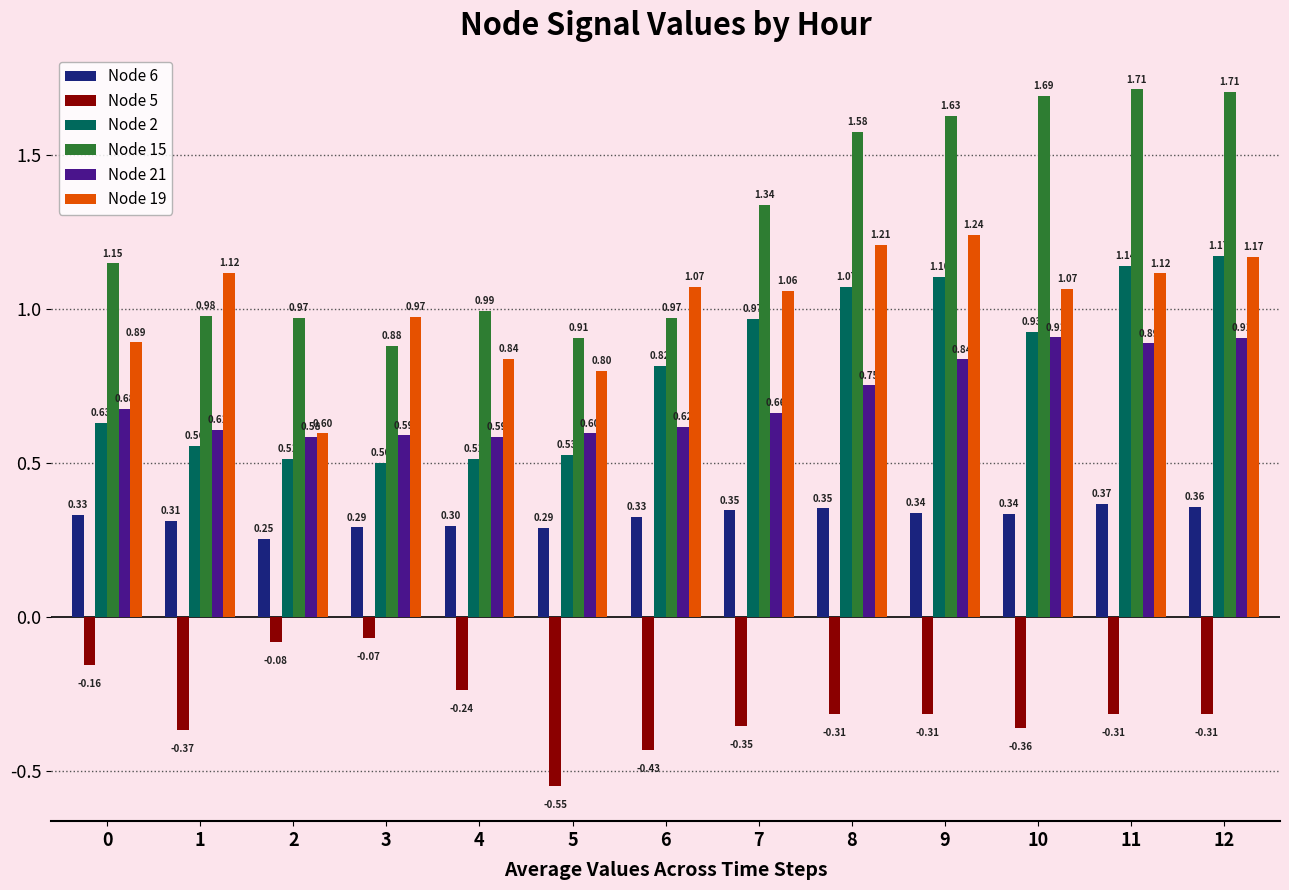

List the series in order of their peak value, highest first.

Node 15, Node 19, Node 2, Node 21, Node 6, Node 5